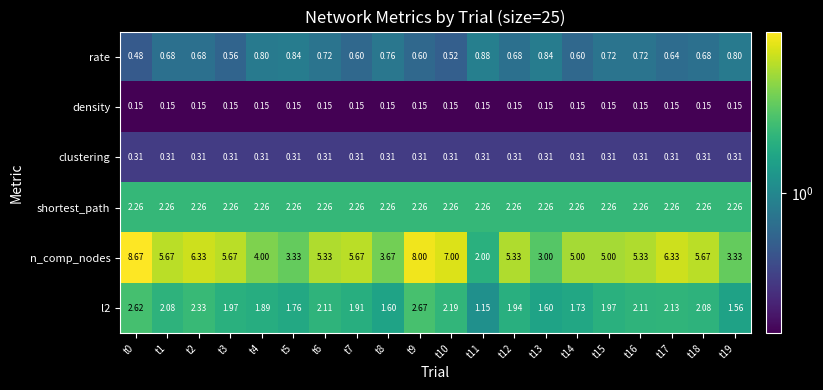

Which series has the largest total across all categories?

n_comp_nodes